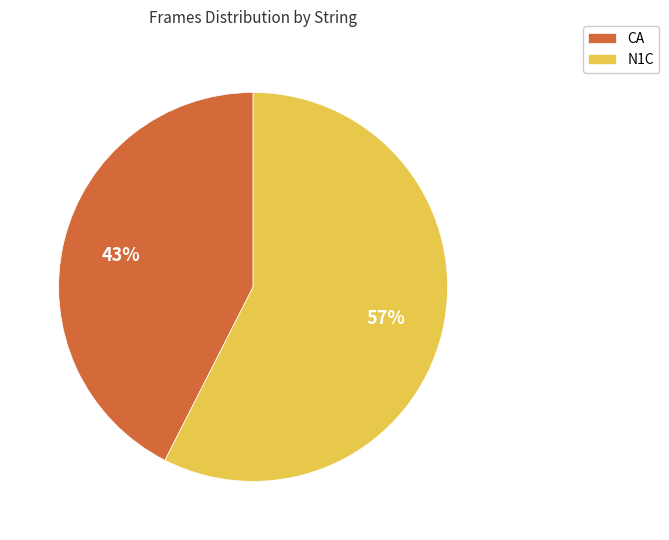

Rank the categories by value from highest to lowest.

N1C, CA